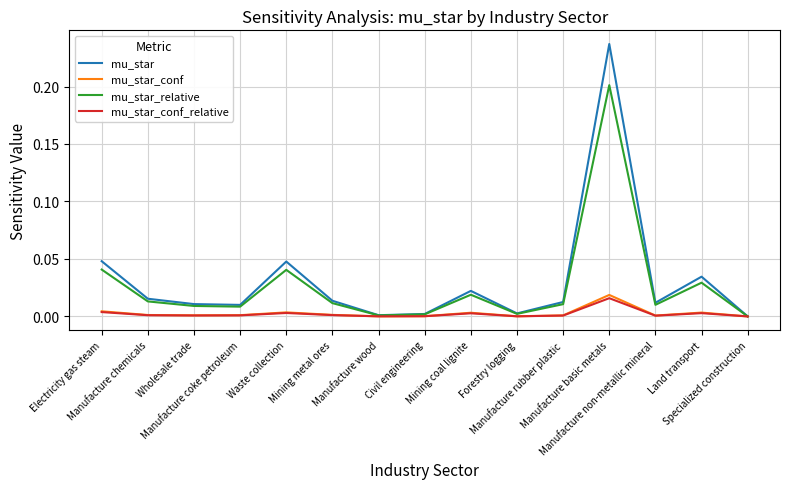

True or false: mu_star_conf and mu_star intersect in this chart.

False